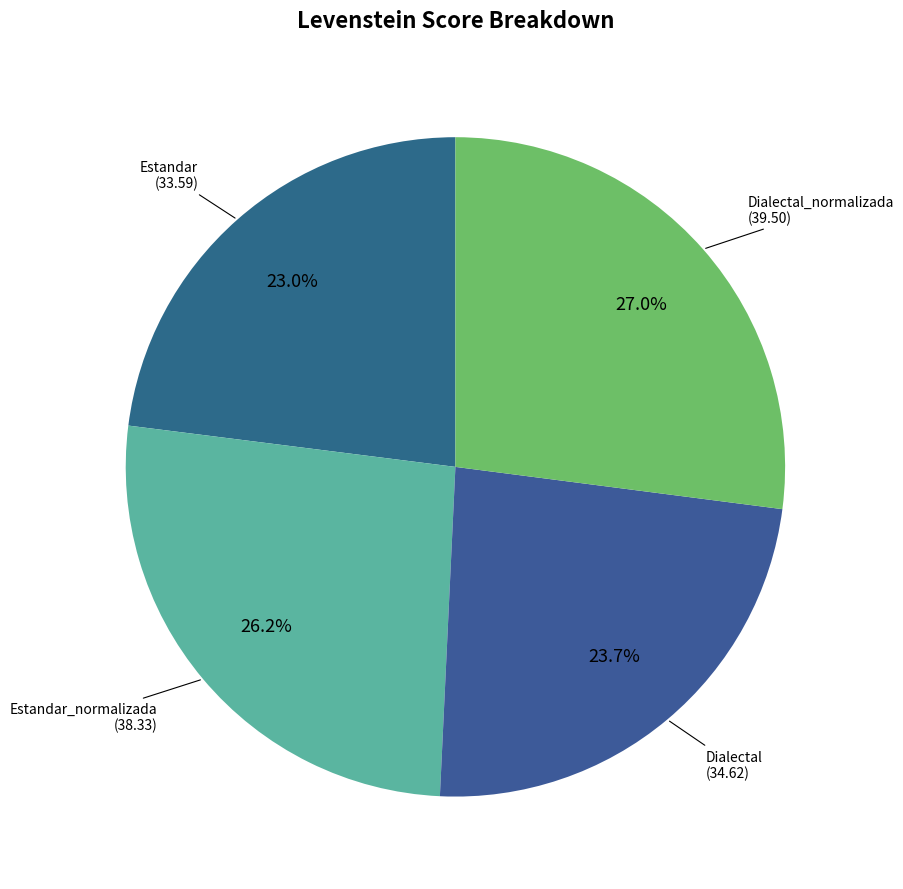

What percentage is the Dialectal slice, to the nearest percent?

24%